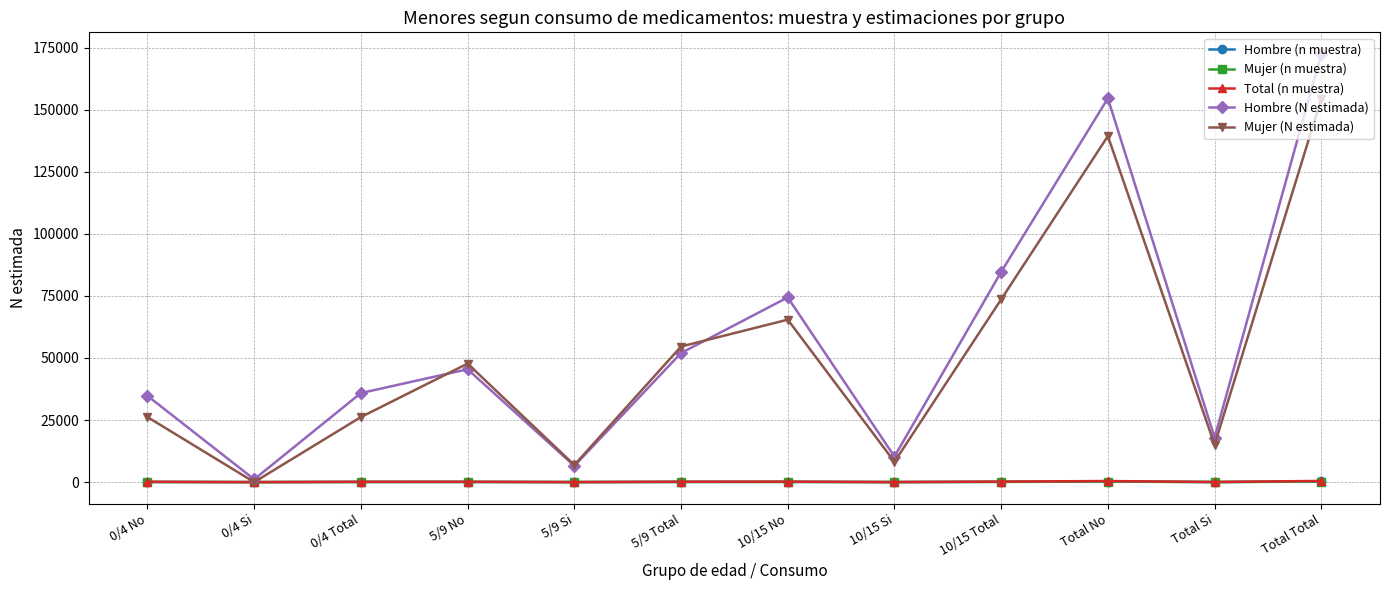

What is the sum of the Hombre (N estimada) values at Total No and 10/15 Si?

164873